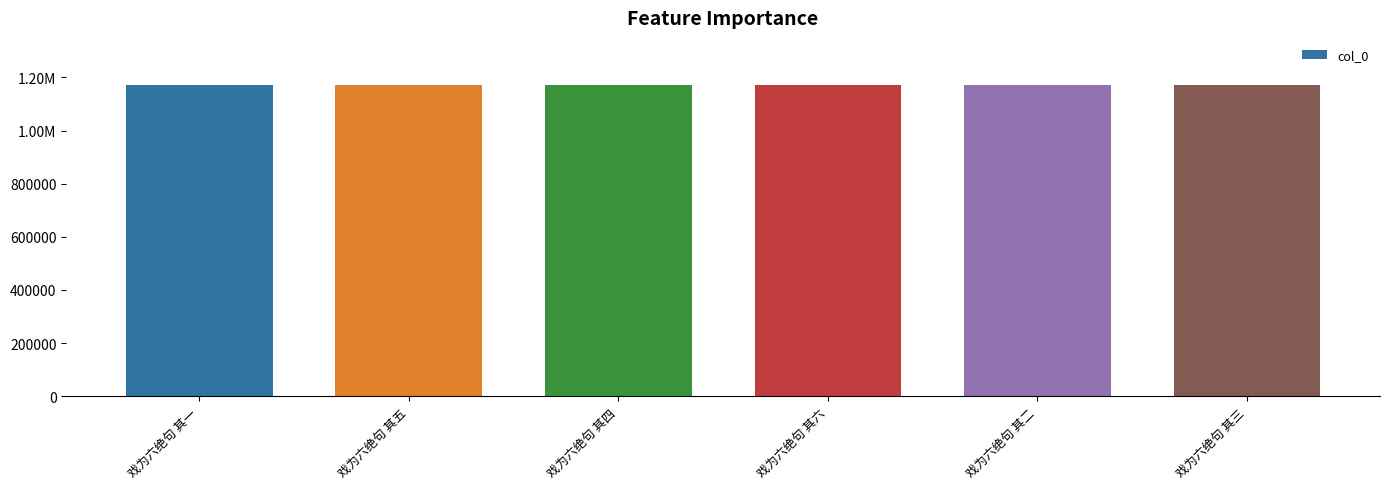

Are the bars horizontal?

No